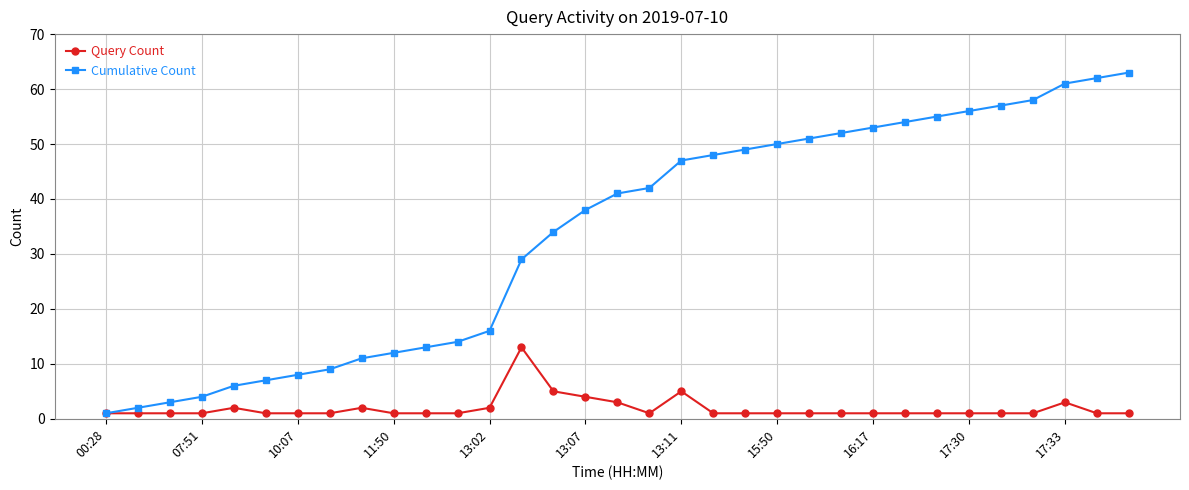

What are all the series names shown in the legend?

Query Count, Cumulative Count